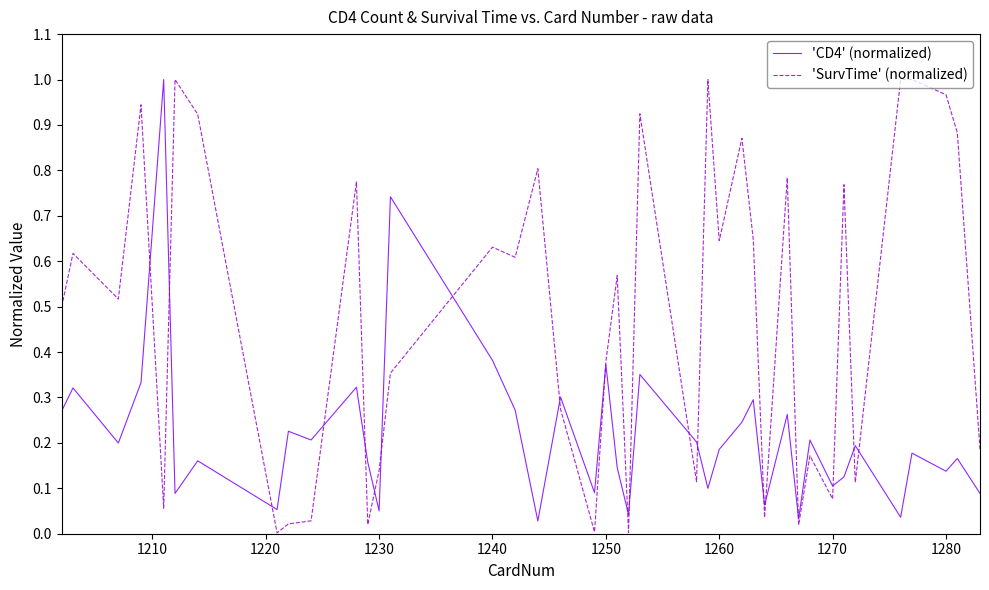

Which series has the largest total across all categories?

'SurvTime' (normalized)